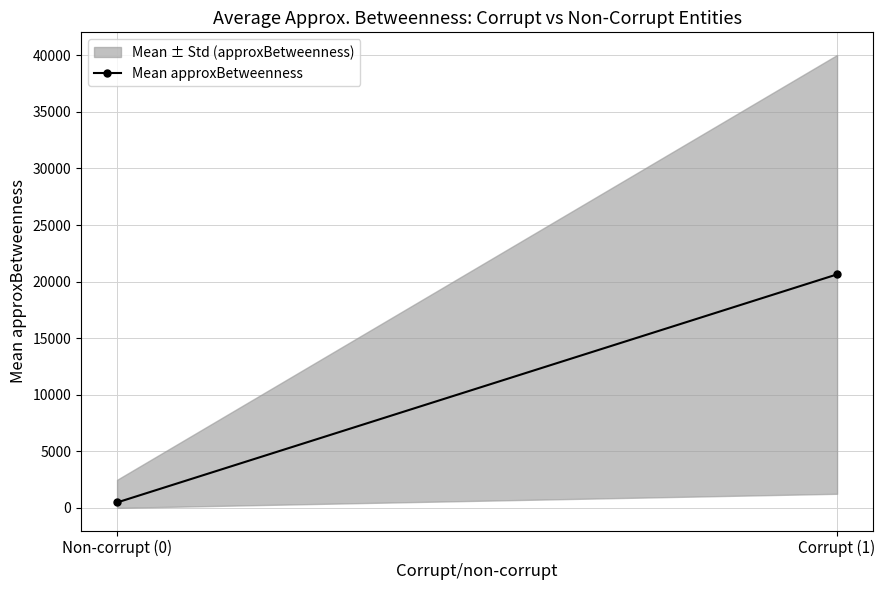

List the labels in order of value, largest first.

Corrupt (1), Non-corrupt (0)